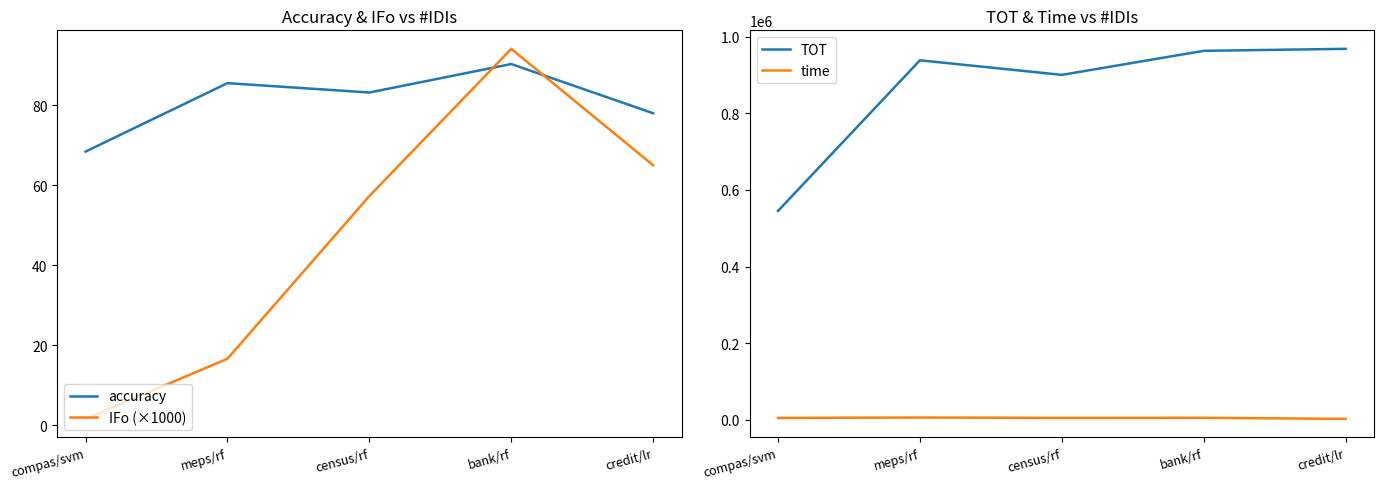

How many series are shown in this chart?

4